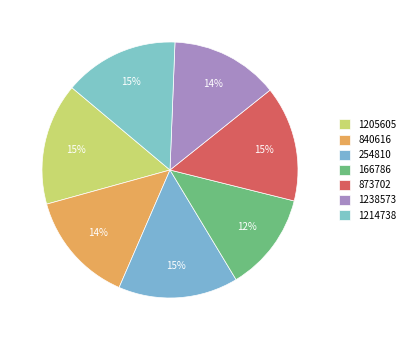

To the nearest percent, what is the difference between the largest and smallest slice percentages?

3%